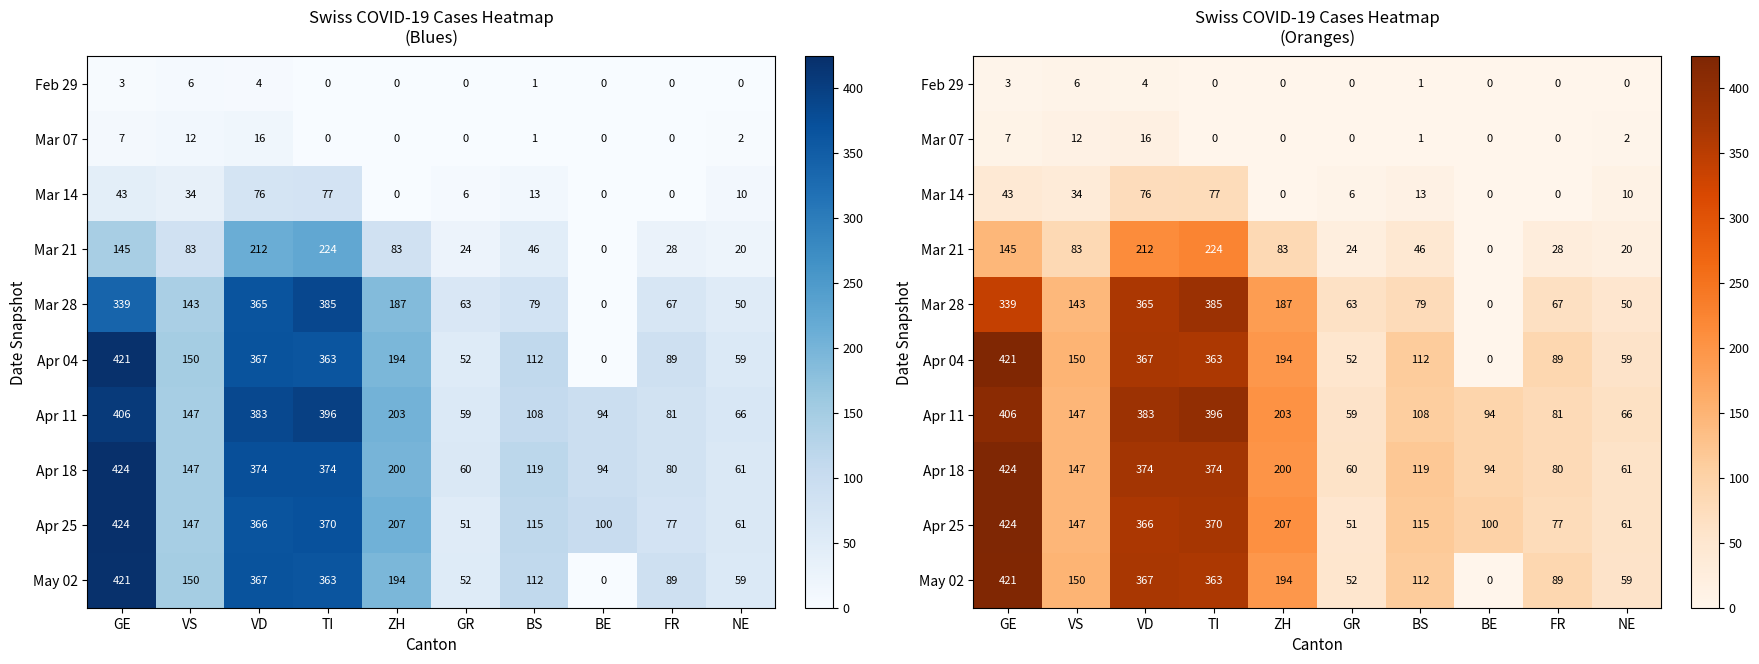

Is the value of Mar 07 at GE greater than the value of Mar 28 at GE?

No